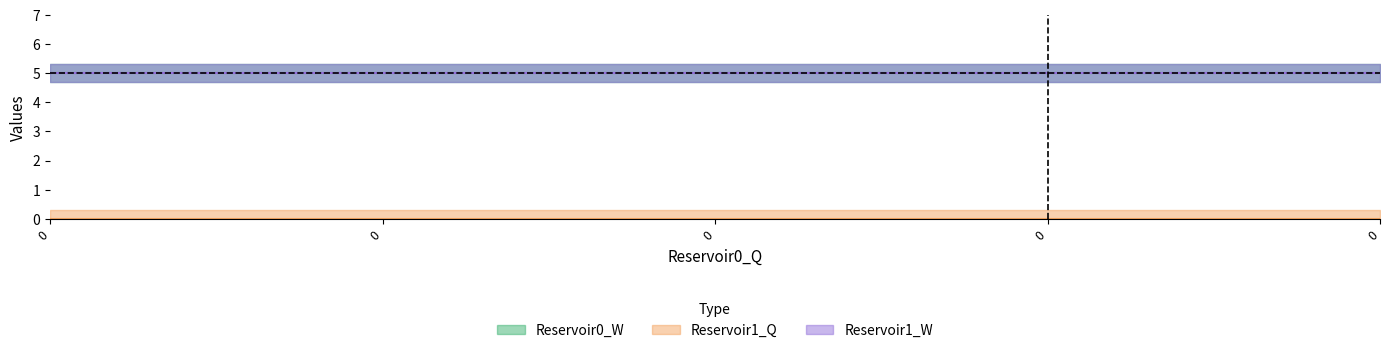

Reading left to right, list all the values displayed in this chart.

Reservoir0_W: 5	5	5	5	5
Reservoir1_Q: 0	0	0	0	0
Reservoir1_W: 5	5	5	5	5